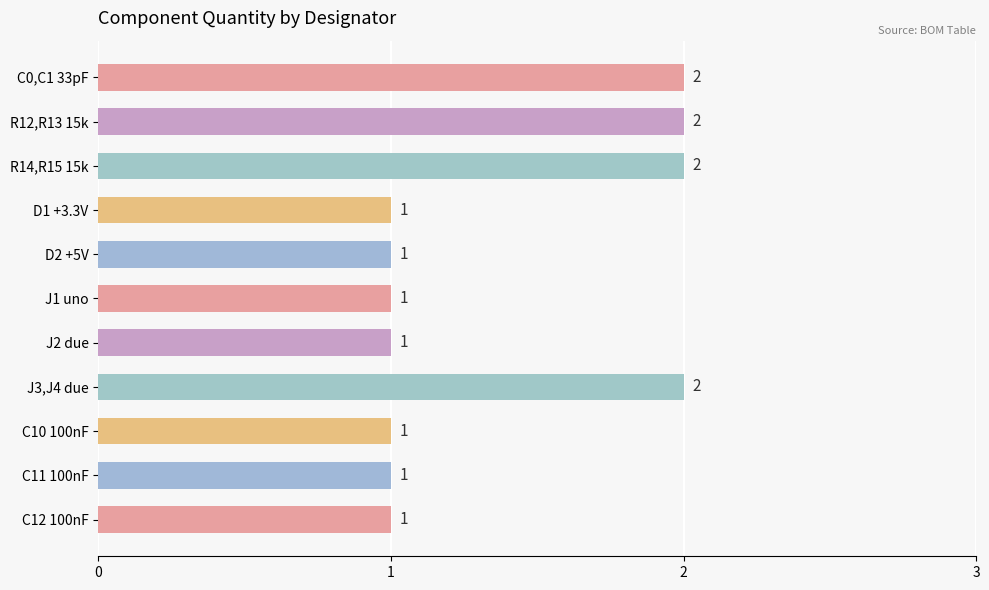

Count the values in the range 1 to 2.

11